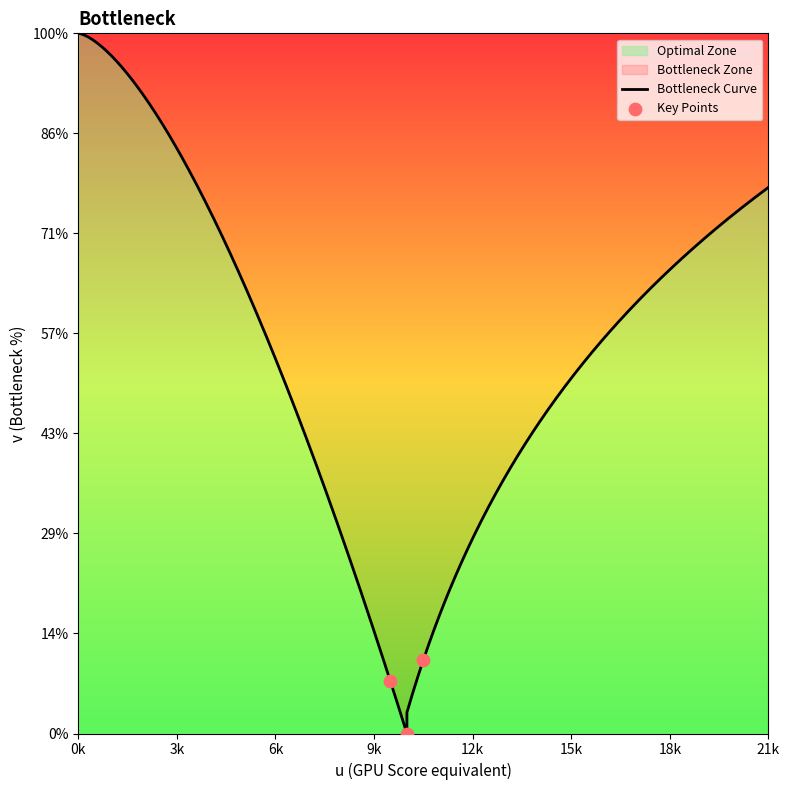

Between 5 and 20, which is larger?

20